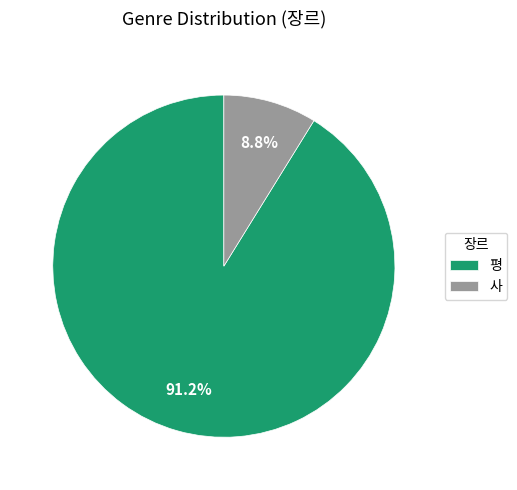

What percentage is the 평 slice, to the nearest percent?

91%